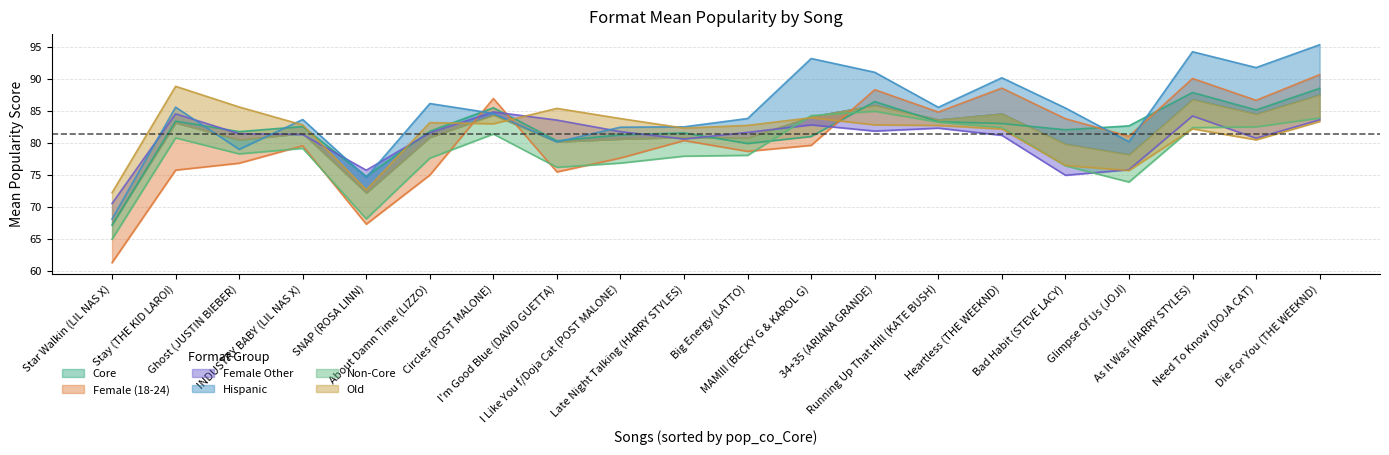

What is the difference between the second highest and second lowest values in the format_mean_pop_Female_(18-24) series?

22.8